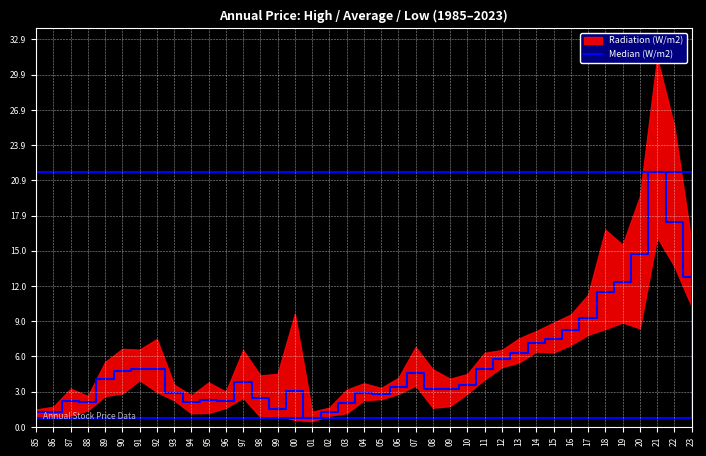

How many values exceed 3?

24